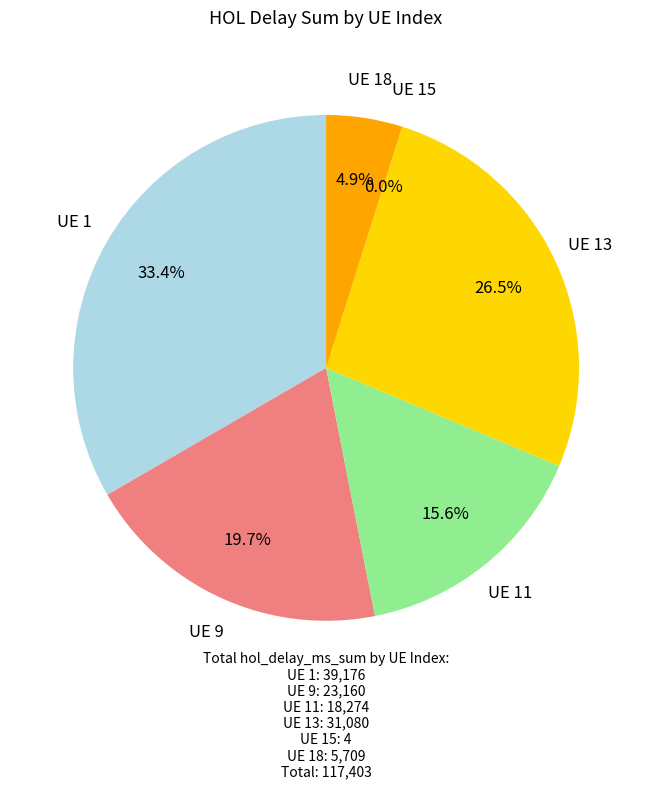

Which category has the biggest portion of the pie?

UE 1